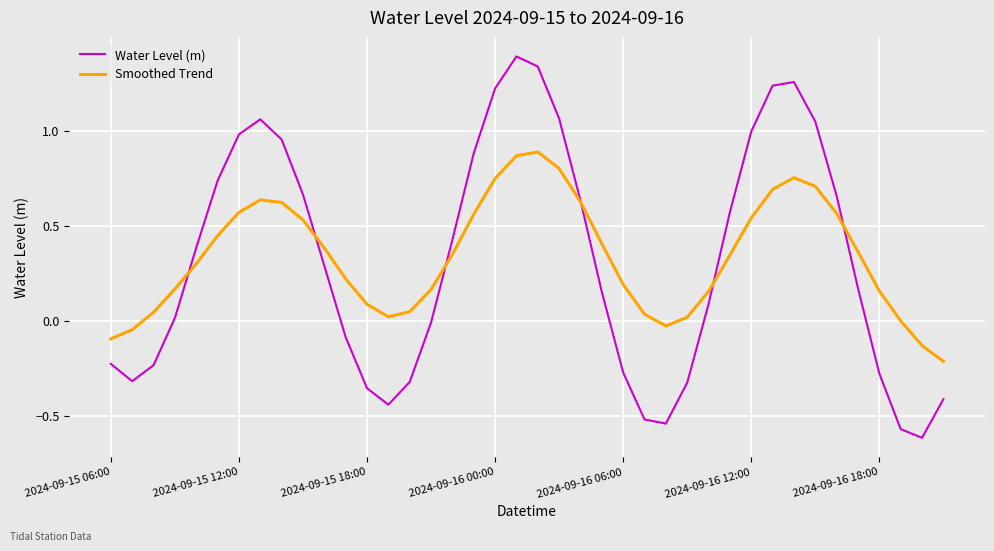

List the series in order of their peak value, highest first.

Water Level (m), Smoothed Trend